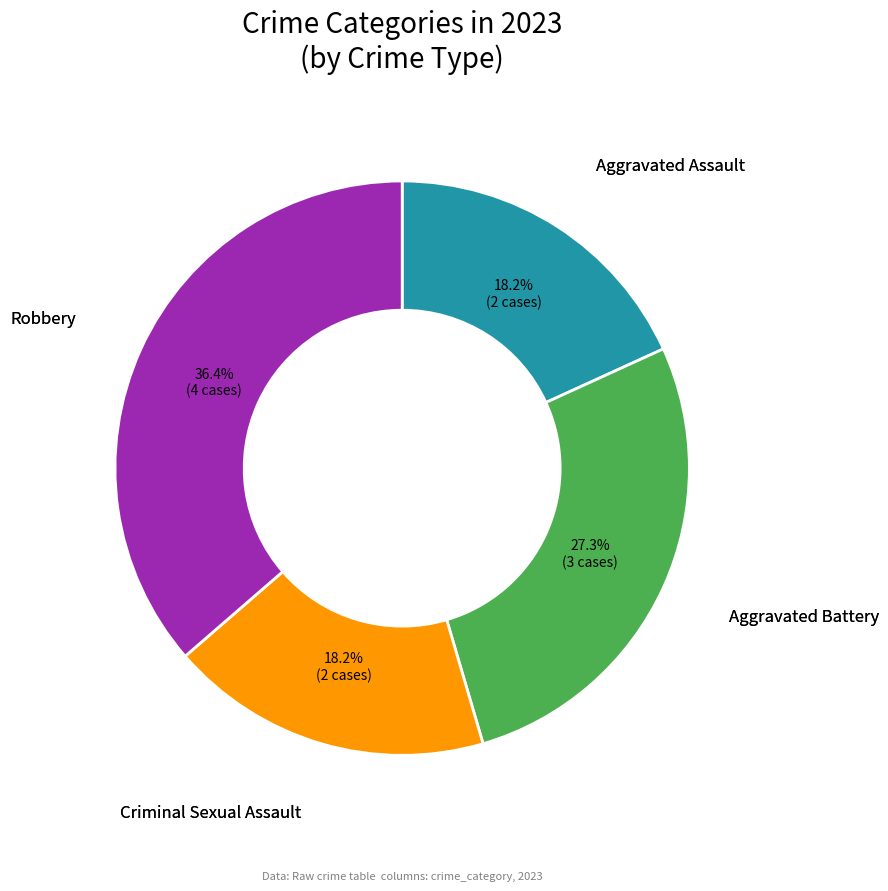

Which slice is the largest?

Robbery